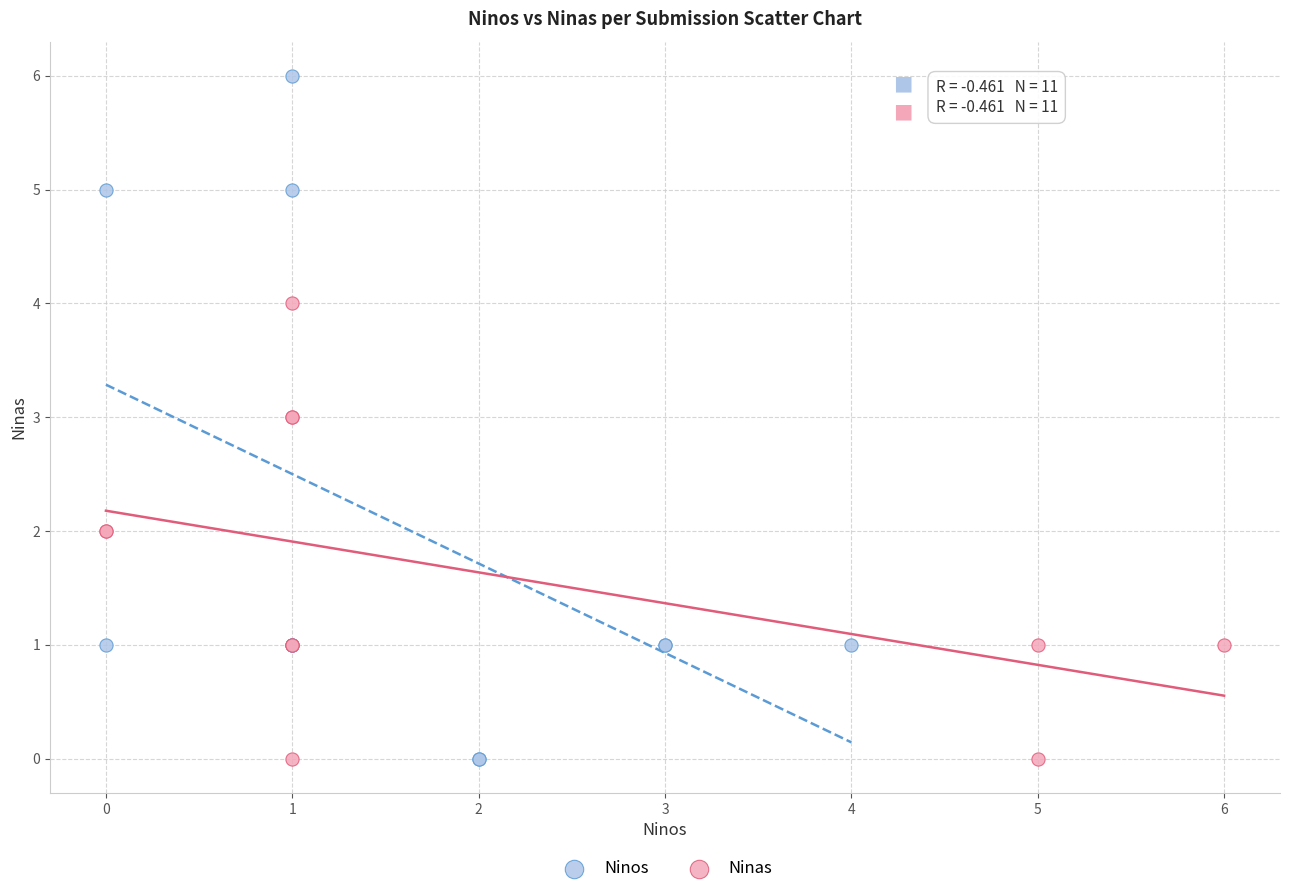

Which series has the largest Y range (max minus min)?

Ninos